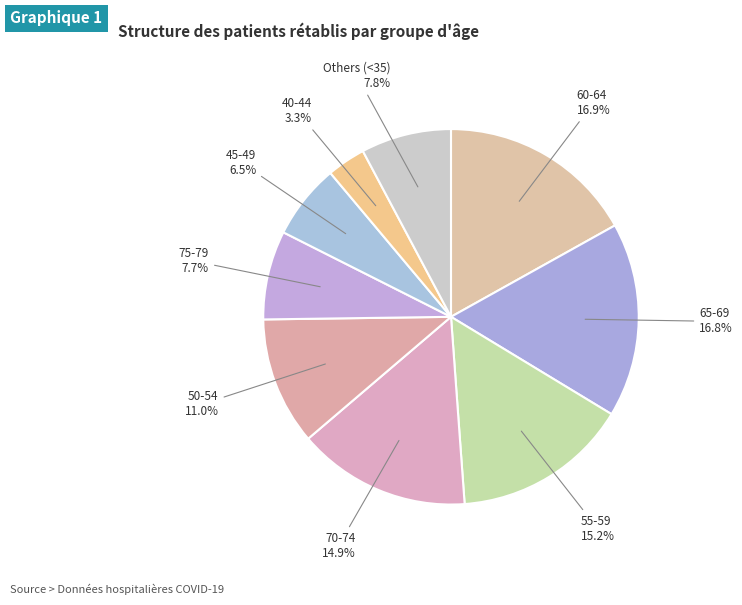

What percentage do 50-54 and 75-79 together represent?

18.7%